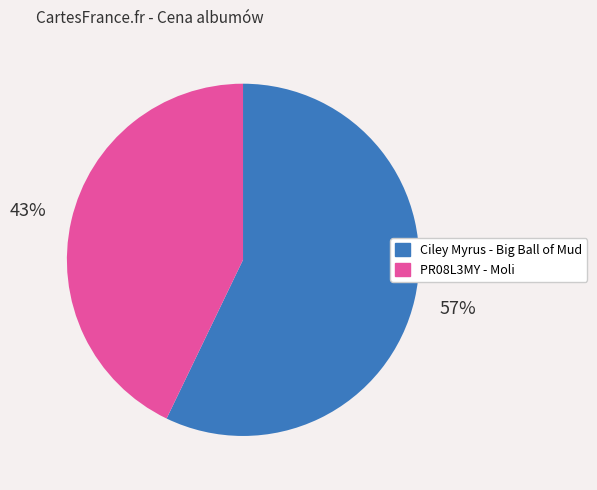

To the nearest percent, what percentage of the pie is Ciley Myrus - Big Ball of Mud?

57%